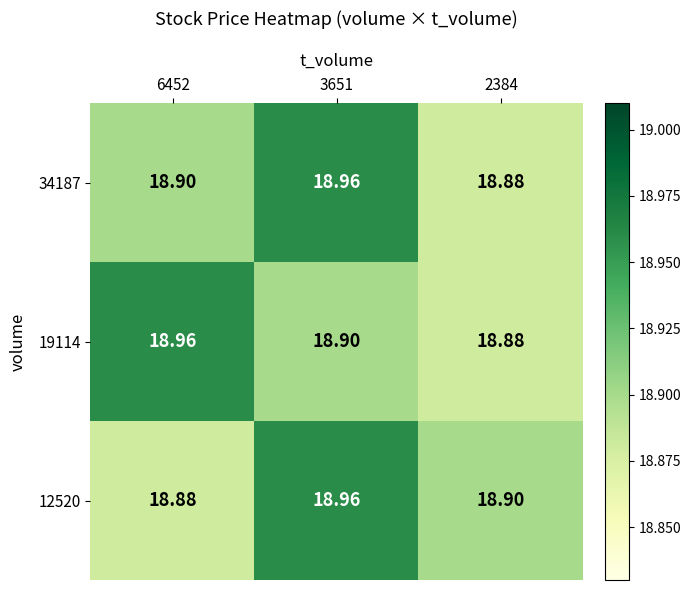

What is the maximum value shown in the chart?

19.0